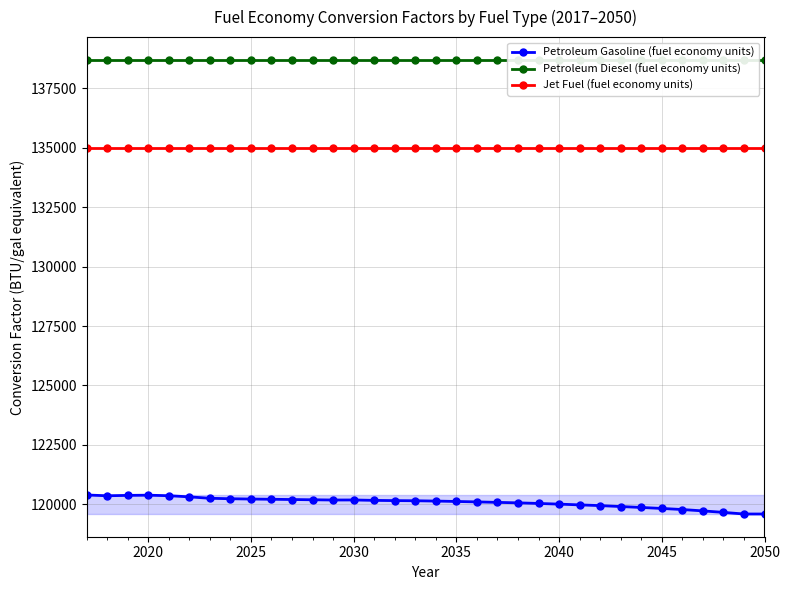

True or false: Jet Fuel (fuel economy units) and Petroleum Gasoline (fuel economy units) intersect in this chart.

False